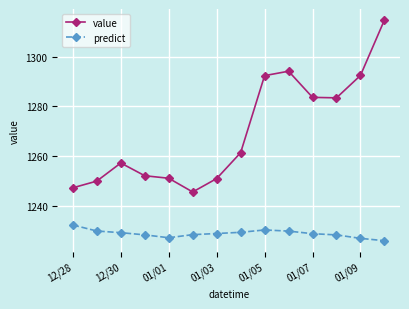

What is the average value of the value series?

1269.8